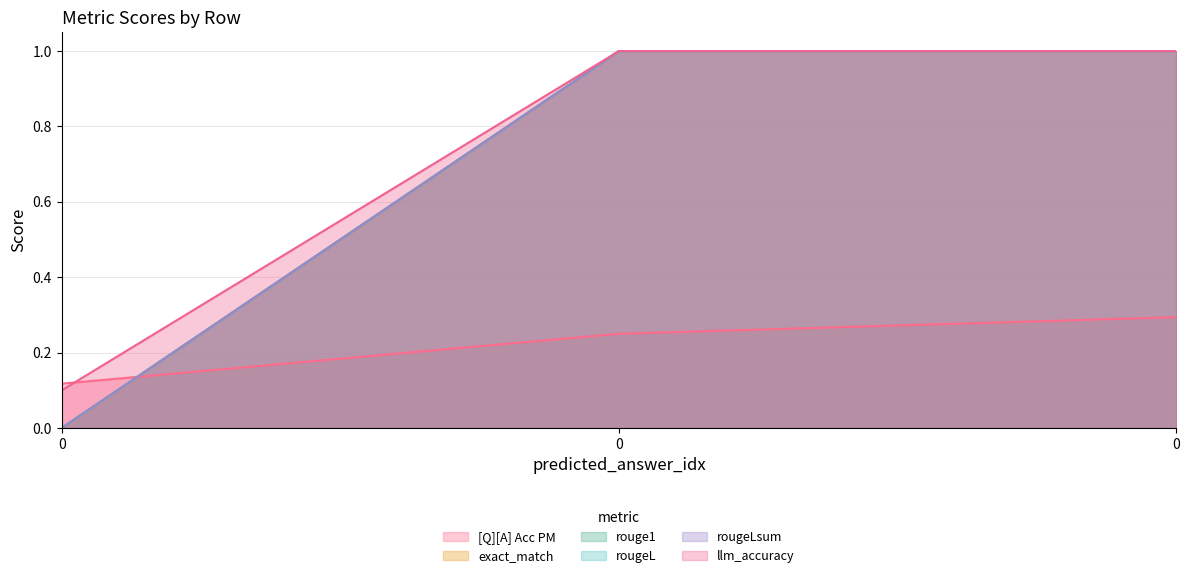

What are all the series names shown in the legend?

[Q][A] Acc PM, exact_match, rouge1, rougeL, rougeLsum, llm_accuracy